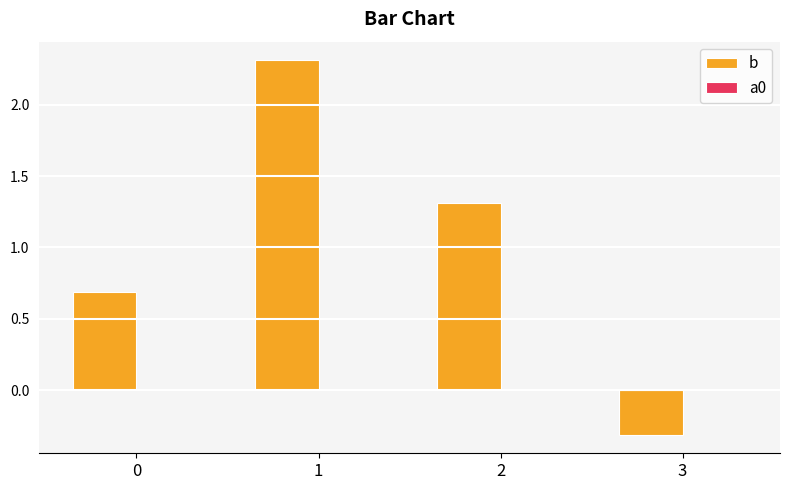

What is the greatest value displayed?

2.3